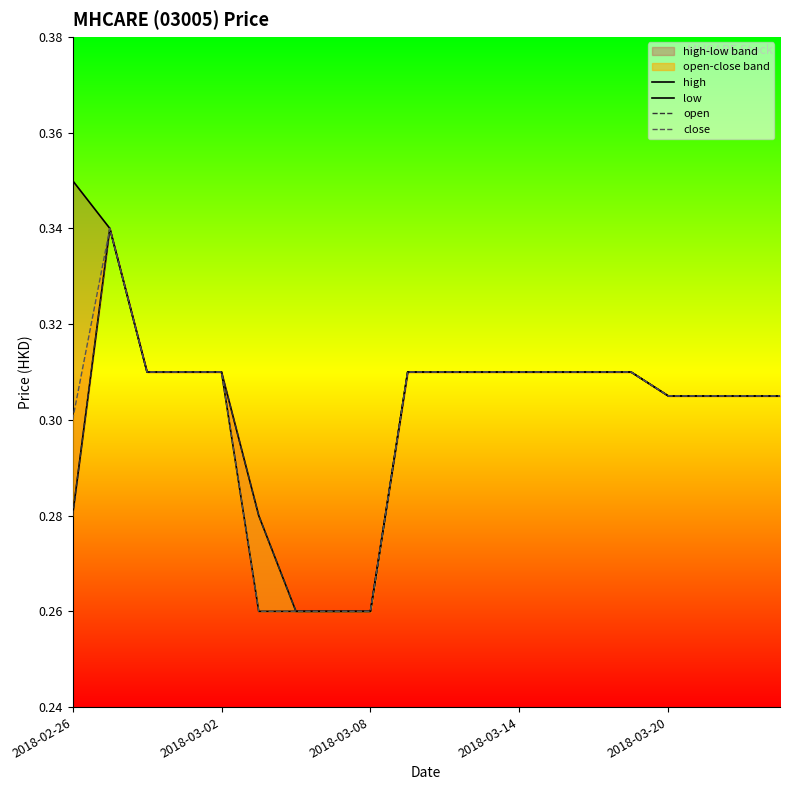

True or false: open and close cross at least once.

False